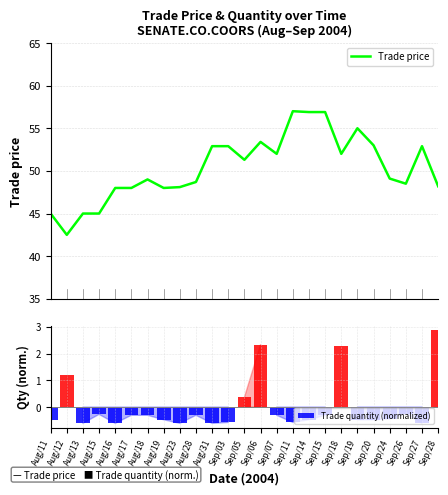

At which label is Trade quantity (normalized) closest to 1?

Aug/12